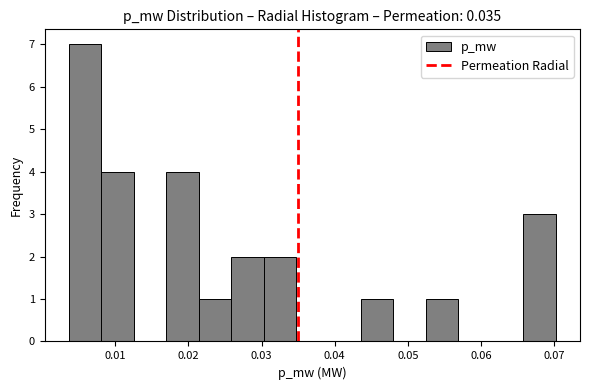

Reading left to right, list every bar in this chart as the range it spans on the x-axis followed by its height. Neither the bar edges nor the heights are printed on the chart, so give them approximately, as read against the axes.

0.004 to 0.008: 7
0.008 to 0.013: 4
0.013 to 0.017: 0
0.017 to 0.021: 4
0.021 to 0.026: 1
0.026 to 0.030: 2
0.030 to 0.035: 2
0.035 to 0.039: 0
0.039 to 0.044: 0
0.044 to 0.048: 1
0.048 to 0.052: 0
0.052 to 0.057: 1
0.057 to 0.061: 0
0.061 to 0.066: 0
0.066 to 0.070: 3